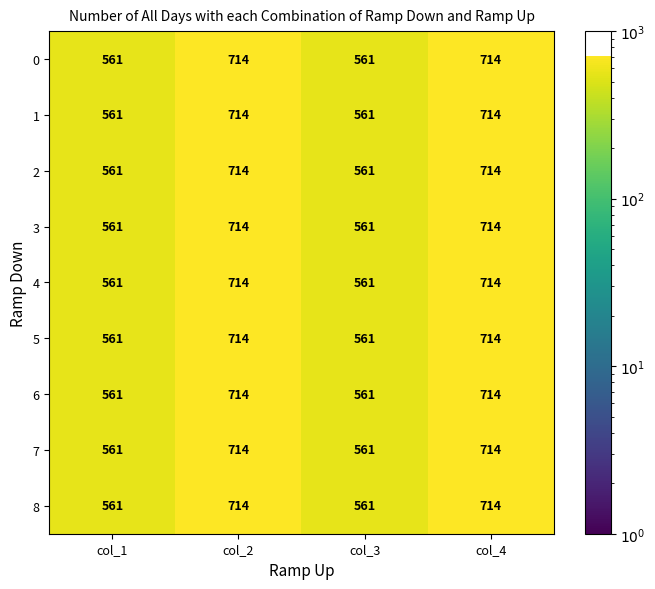

The 0 series shows 1197 at col_4. True or false?

False